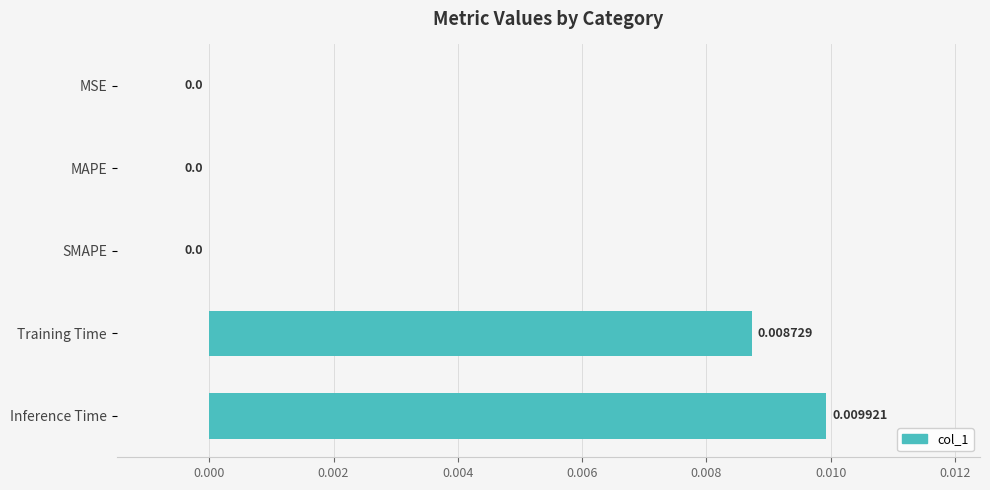

Which category has the highest value across all series?

Inference Time